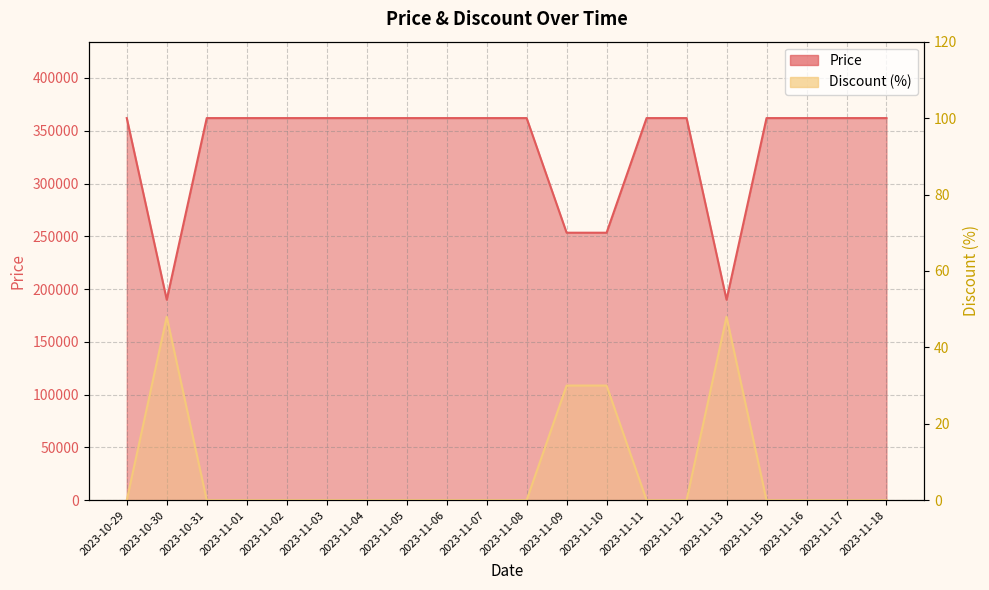

Reading left to right, extract all data points from this chart.

Price: 362000	189900	362000	362000	362000	362000	362000	362000	362000	362000	362000	253400	253400	362000	362000	189900	362000	362000	362000	362000
Discount: 0	48	0	0	0	0	0	0	0	0	0	30	30	0	0	48	0	0	0	0